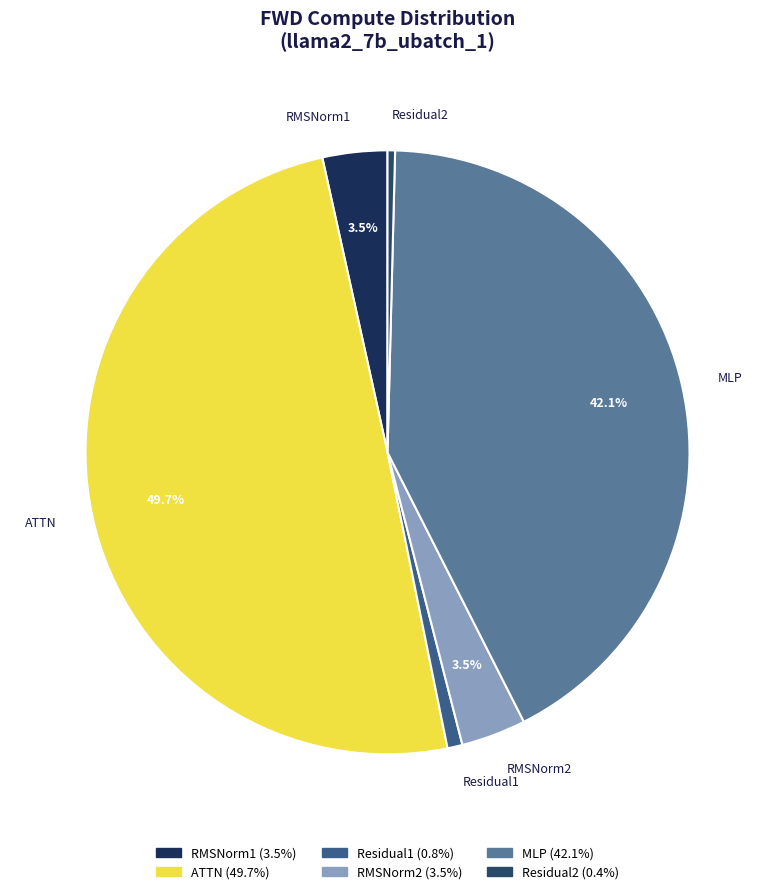

How many slices are in this pie chart?

6